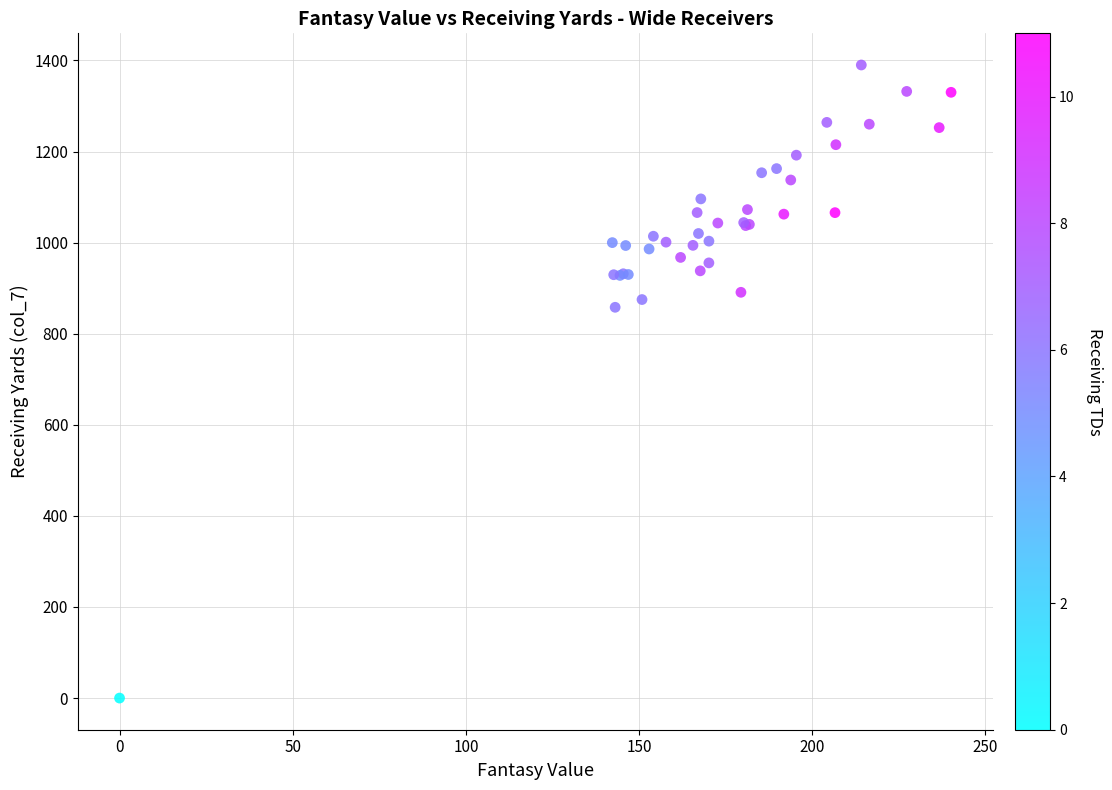

What Y value in the scatter plot is closest to 695?

858.0